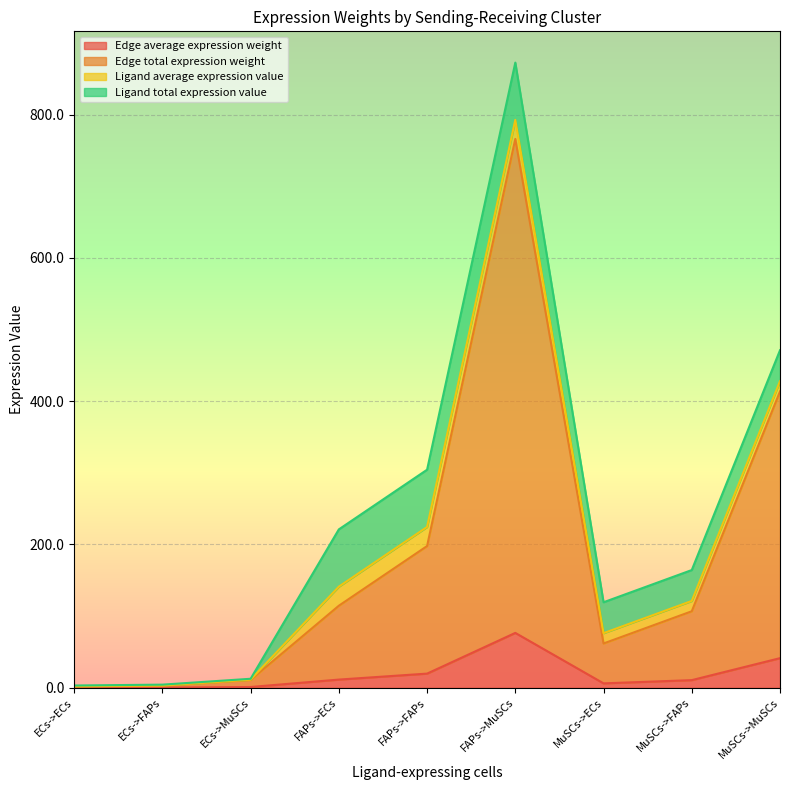

What is the label of the 6th point from the left?

FAPs->MuSCs